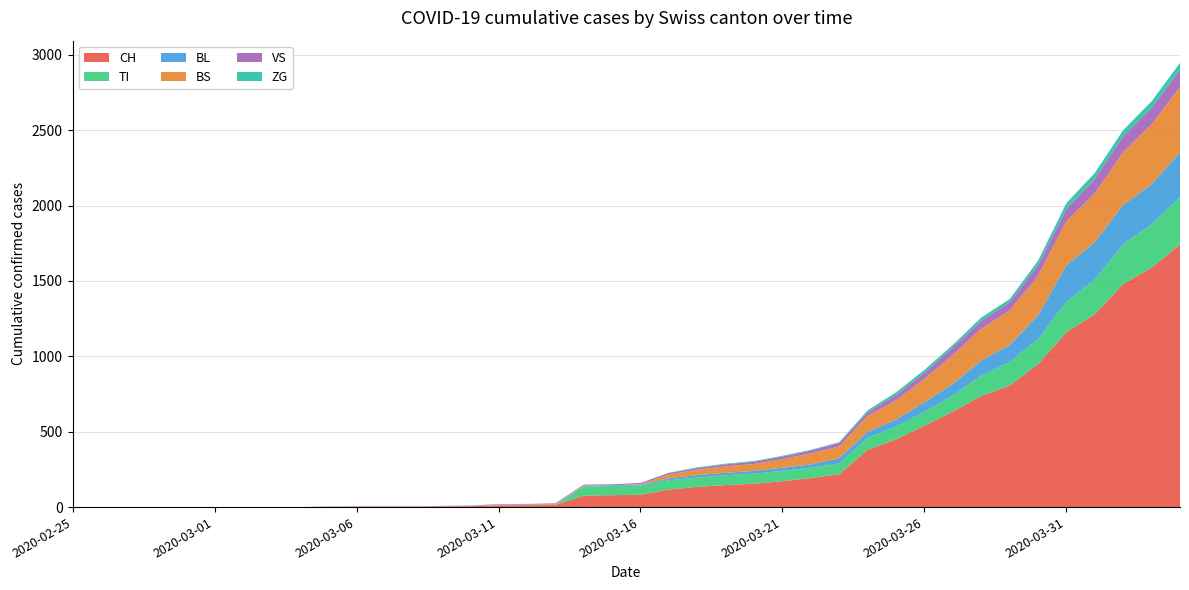

Reading left to right, list all the values displayed in this chart.

CH: 2020-02-25=0	2020-02-26=0	2020-02-27=0	2020-02-28=0	2020-02-29=0	2020-03-01=0	2020-03-02=0	2020-03-03=0	2020-03-04=0	2020-03-05=2	2020-03-06=3	2020-03-07=3	2020-03-08=3	2020-03-09=5	2020-03-10=6	2020-03-11=11	2020-03-12=12	2020-03-13=14	2020-03-14=76	2020-03-15=79	2020-03-16=82	2020-03-17=116	2020-03-18=134	2020-03-19=146	2020-03-20=155	2020-03-21=172	2020-03-22=192	2020-03-23=218	2020-03-24=380	2020-03-25=449	2020-03-26=540	2020-03-27=634	2020-03-28=736	2020-03-29=806	2020-03-30=948	2020-03-31=1160	2020-04-01=1279	2020-04-02=1480	2020-04-03=1588	2020-04-04=1742
VS: 2020-02-25=0	2020-02-26=0	2020-02-27=0	2020-02-28=0	2020-02-29=0	2020-03-01=0	2020-03-02=0	2020-03-03=0	2020-03-04=0	2020-03-05=2	2020-03-06=2	2020-03-07=2	2020-03-08=2	2020-03-09=2	2020-03-10=2	2020-03-11=3	2020-03-12=3	2020-03-13=5	2020-03-14=6	2020-03-15=6	2020-03-16=8	2020-03-17=11	2020-03-18=11	2020-03-19=12	2020-03-20=15	2020-03-21=17	2020-03-22=19	2020-03-23=24	2020-03-24=25	2020-03-25=35	2020-03-26=41	2020-03-27=50	2020-03-28=53	2020-03-29=54	2020-03-30=71	2020-03-31=81	2020-04-01=96	2020-04-02=104	2020-04-03=109	2020-04-04=112
TI: 2020-02-25=0	2020-02-26=0	2020-02-27=0	2020-02-28=0	2020-02-29=0	2020-03-01=0	2020-03-02=0	2020-03-03=0	2020-03-04=0	2020-03-05=0	2020-03-06=0	2020-03-07=0	2020-03-08=0	2020-03-09=0	2020-03-10=0	2020-03-11=0	2020-03-12=0	2020-03-13=0	2020-03-14=61	2020-03-15=61	2020-03-16=61	2020-03-17=62	2020-03-18=62	2020-03-19=65	2020-03-20=67	2020-03-21=68	2020-03-22=70	2020-03-23=71	2020-03-24=80	2020-03-25=85	2020-03-26=91	2020-03-27=107	2020-03-28=136	2020-03-29=155	2020-03-30=165	2020-03-31=202	2020-04-01=229	2020-04-02=263	2020-04-03=287	2020-04-04=314
ZG: 2020-02-25=0	2020-02-26=0	2020-02-27=0	2020-02-28=0	2020-02-29=0	2020-03-01=0	2020-03-02=0	2020-03-03=0	2020-03-04=0	2020-03-05=0	2020-03-06=0	2020-03-07=0	2020-03-08=0	2020-03-09=0	2020-03-10=0	2020-03-11=0	2020-03-12=0	2020-03-13=0	2020-03-14=0	2020-03-15=0	2020-03-16=0	2020-03-17=1	2020-03-18=5	2020-03-19=5	2020-03-20=5	2020-03-21=5	2020-03-22=5	2020-03-23=5	2020-03-24=12	2020-03-25=18	2020-03-26=18	2020-03-27=18	2020-03-28=21	2020-03-29=21	2020-03-30=29	2020-03-31=39	2020-04-01=40	2020-04-02=41	2020-04-03=44	2020-04-04=46
BL: 2020-02-25=0	2020-02-26=0	2020-02-27=0	2020-02-28=0	2020-02-29=0	2020-03-01=0	2020-03-02=0	2020-03-03=0	2020-03-04=0	2020-03-05=0	2020-03-06=0	2020-03-07=0	2020-03-08=0	2020-03-09=1	2020-03-10=2	2020-03-11=2	2020-03-12=2	2020-03-13=2	2020-03-14=2	2020-03-15=5	2020-03-16=5	2020-03-17=13	2020-03-18=16	2020-03-19=16	2020-03-20=18	2020-03-21=21	2020-03-22=21	2020-03-23=35	2020-03-24=40	2020-03-25=46	2020-03-26=65	2020-03-27=76	2020-03-28=100	2020-03-29=115	2020-03-30=158	2020-03-31=242	2020-04-01=249	2020-04-02=262	2020-04-03=266	2020-04-04=298
BS: 2020-02-25=0	2020-02-26=0	2020-02-27=0	2020-02-28=0	2020-02-29=0	2020-03-01=0	2020-03-02=0	2020-03-03=0	2020-03-04=0	2020-03-05=0	2020-03-06=0	2020-03-07=0	2020-03-08=0	2020-03-09=0	2020-03-10=0	2020-03-11=4	2020-03-12=4	2020-03-13=4	2020-03-14=4	2020-03-15=0	2020-03-16=4	2020-03-17=25	2020-03-18=36	2020-03-19=44	2020-03-20=46	2020-03-21=57	2020-03-22=73	2020-03-23=78	2020-03-24=105	2020-03-25=128	2020-03-26=155	2020-03-27=191	2020-03-28=211	2020-03-29=228	2020-03-30=263	2020-03-31=292	2020-04-01=323	2020-04-02=350	2020-04-03=397	2020-04-04=434